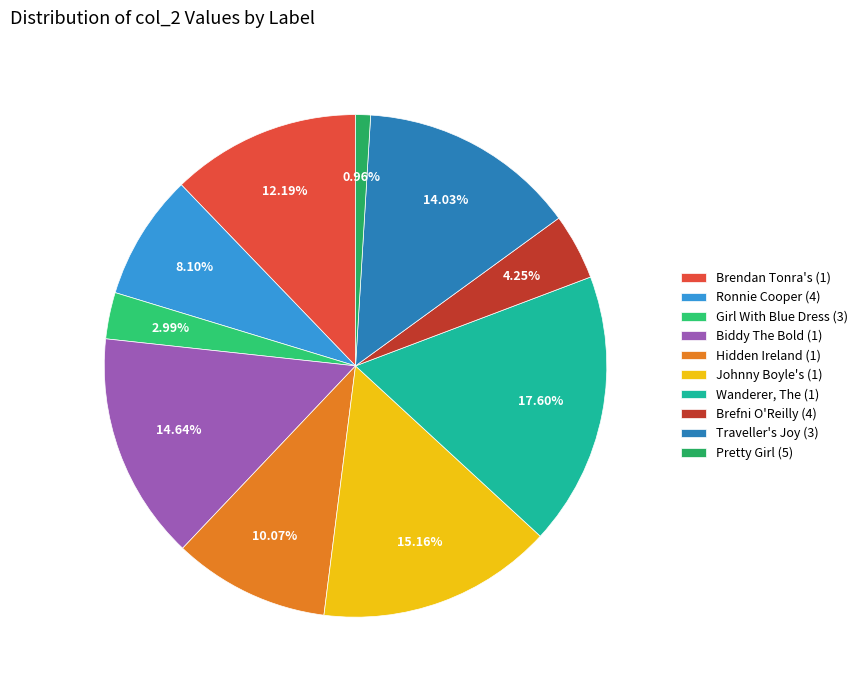

The Ronnie Cooper (4) slice represents 8% of the pie. True or false?

True